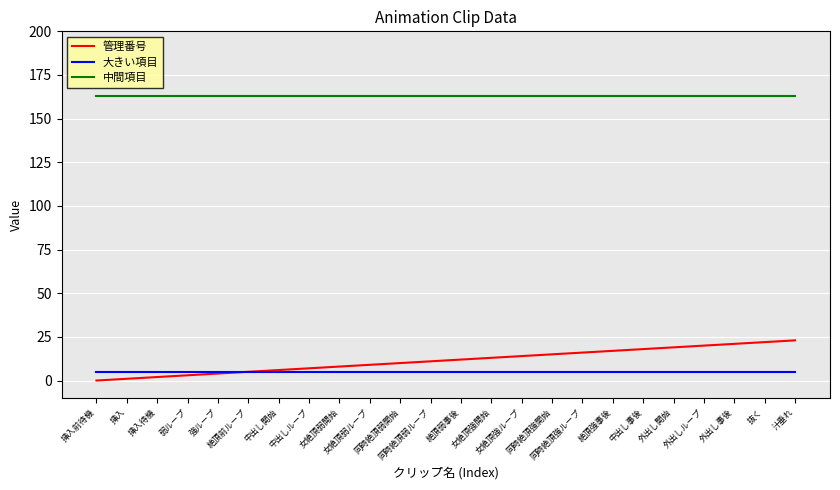

What is the difference between the highest and lowest values at 女絶頂弱開始?

158